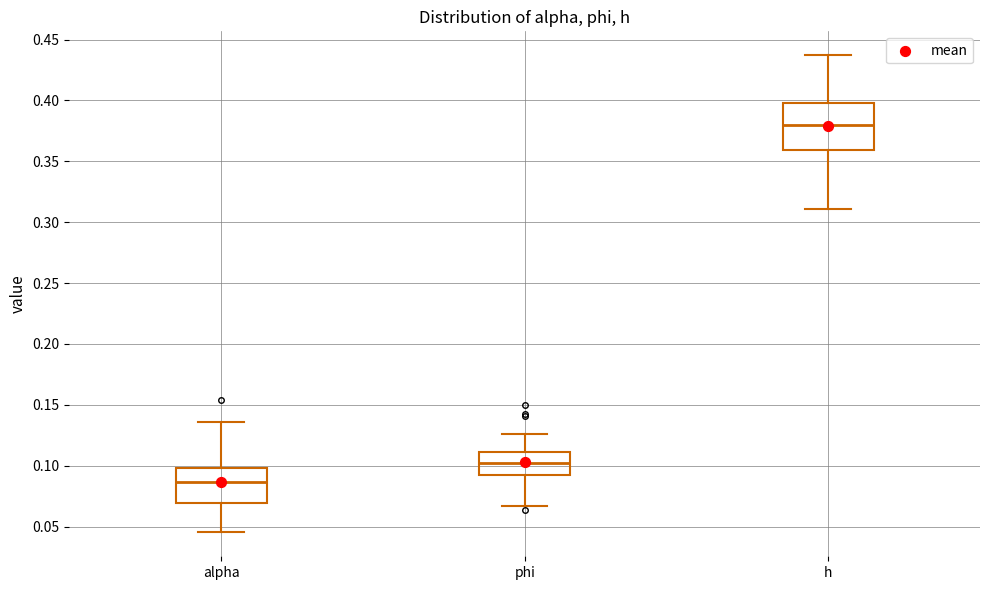

Which box's median line is the highest?

h